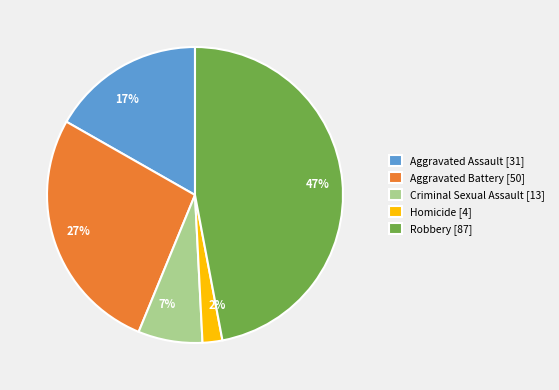

How many segments does this pie chart have?

5